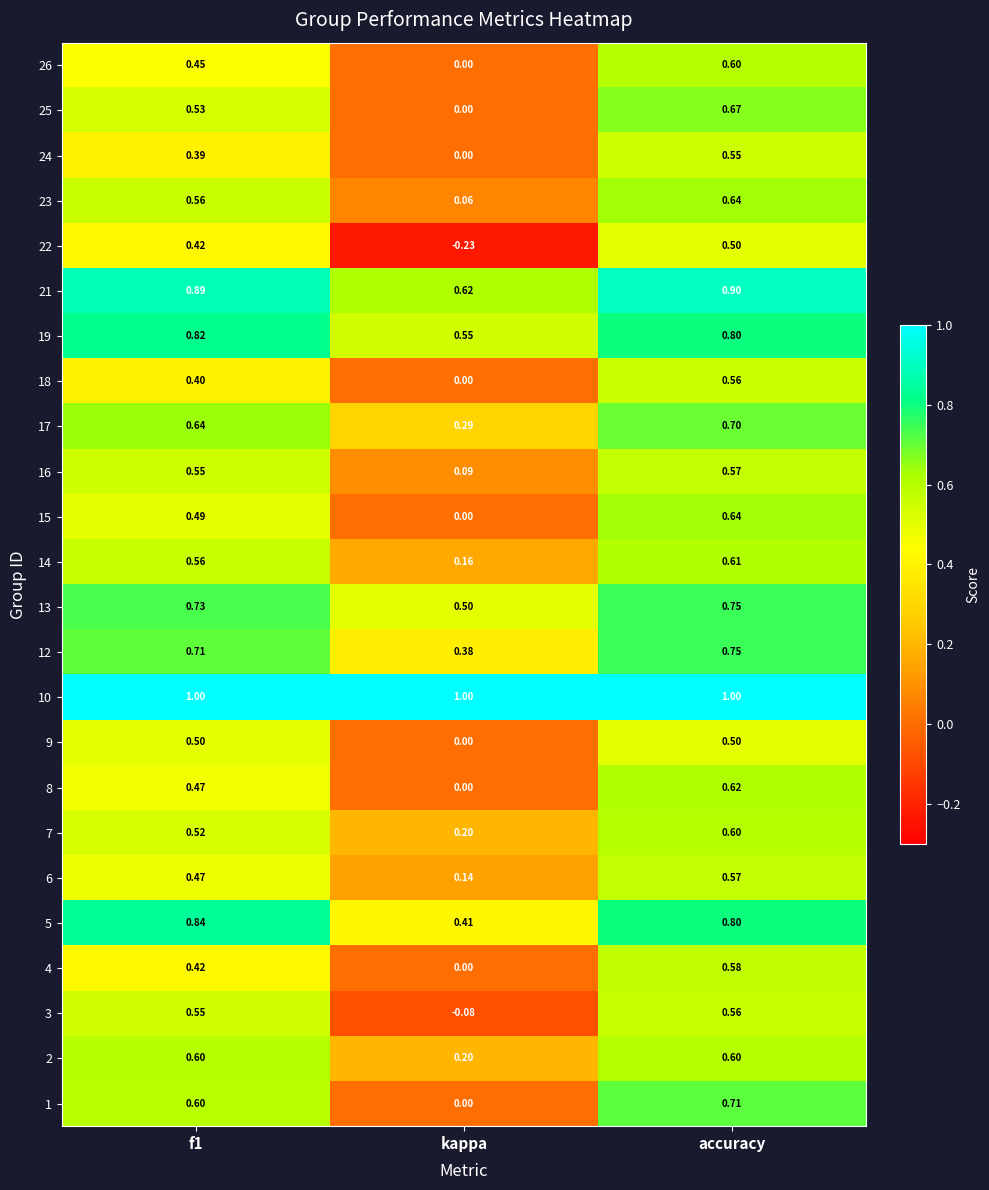

At which category is the sum across all series the highest?

accuracy